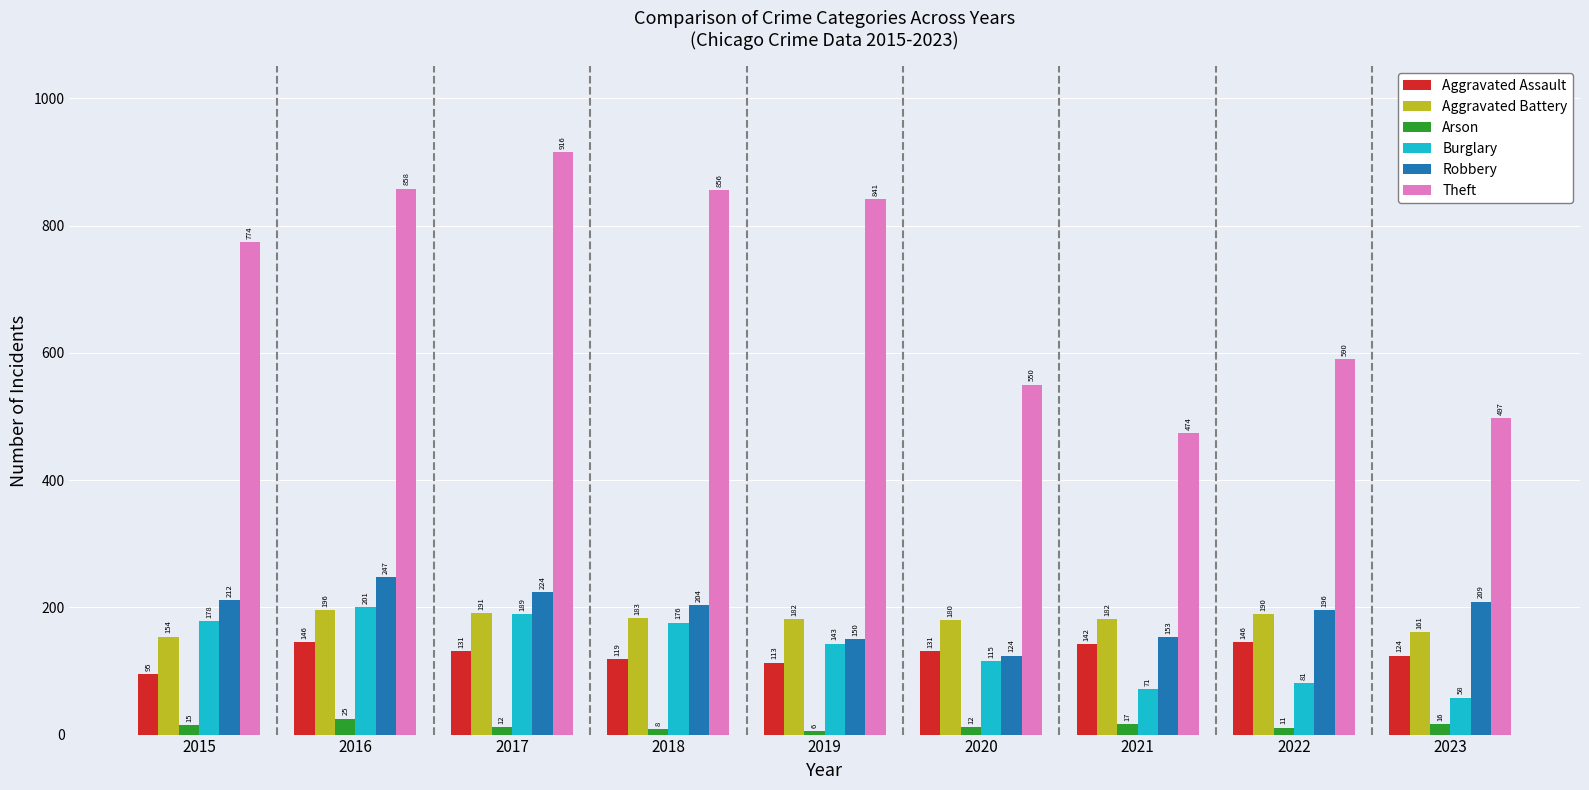

At which category is the sum across all series the highest?

2016